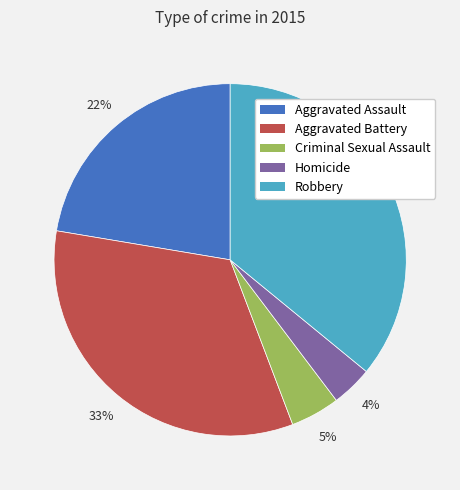

The Robbery slice represents 36% of the pie. True or false?

True